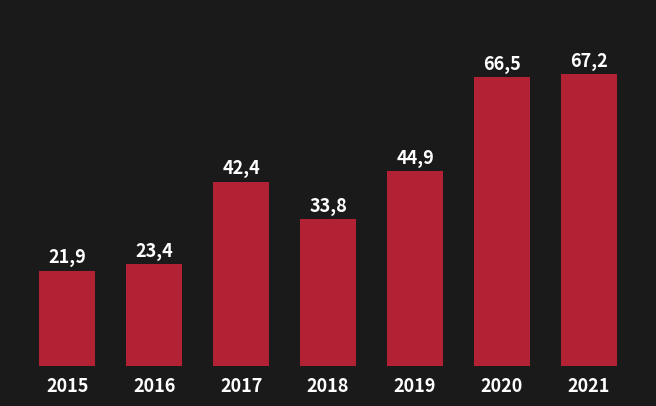

What is the smallest value displayed?

21.9